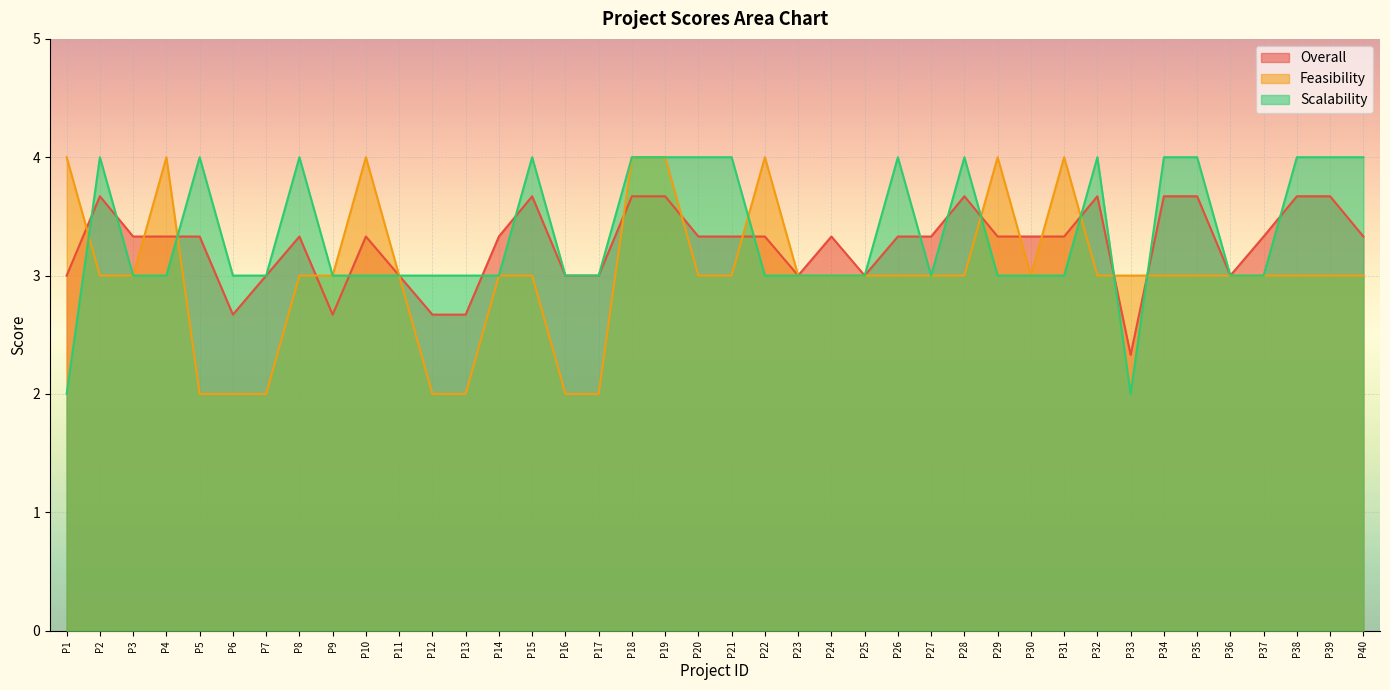

List the series in order of their peak value, highest first.

Feasibility, Scalability, Overall